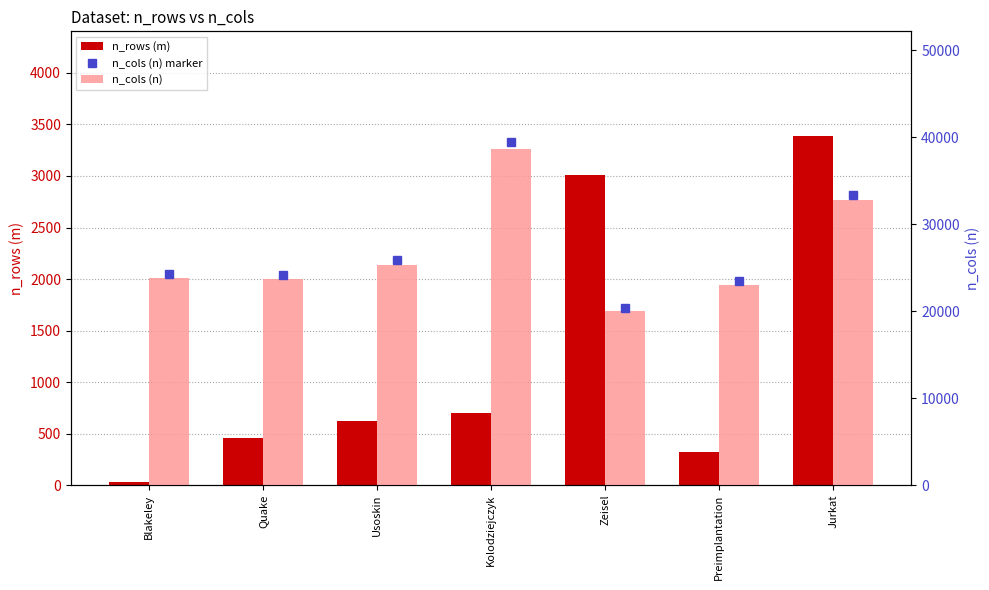

What is the smallest value displayed?

30